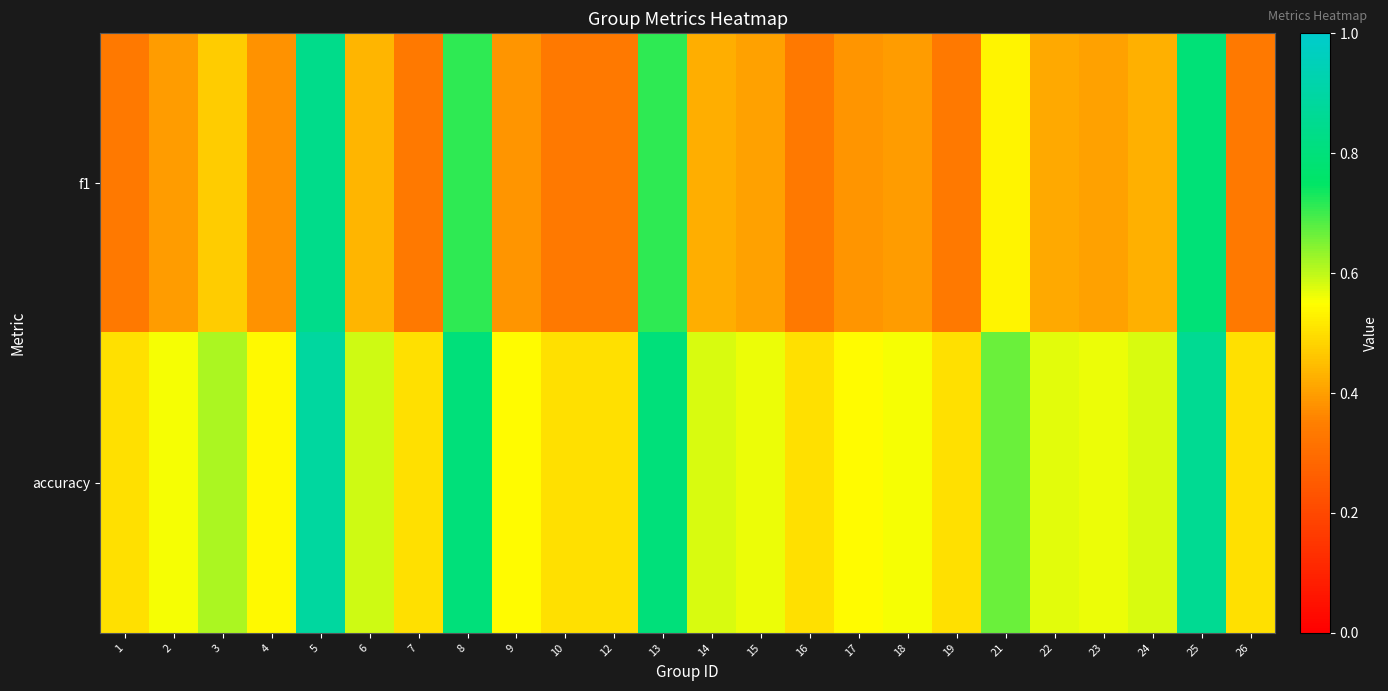

How many series are shown in this chart?

2